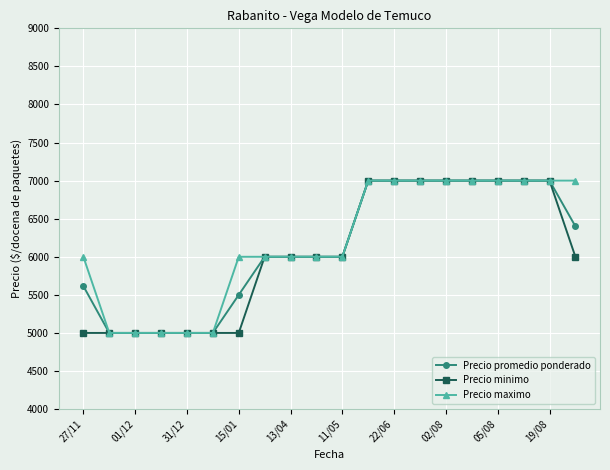

What is the value of the Precio minimo point at the 3rd from the left?

5000